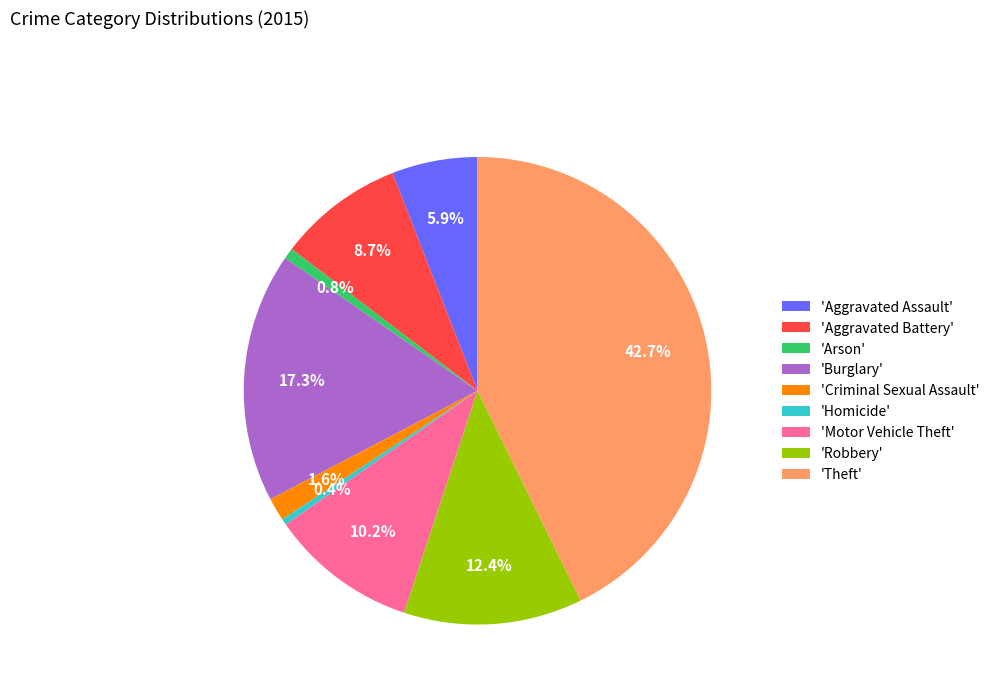

Between 'Homicide' and 'Aggravated Assault', which is larger?

'Aggravated Assault'